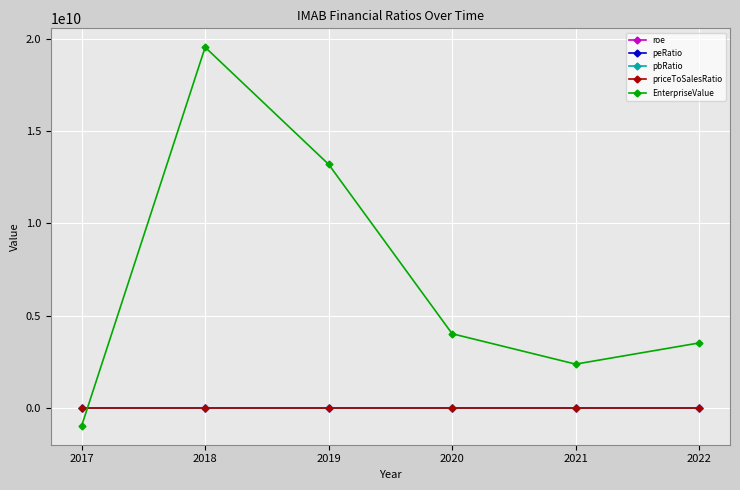

What is the maximum value for EnterpriseValue?

19526630180.0